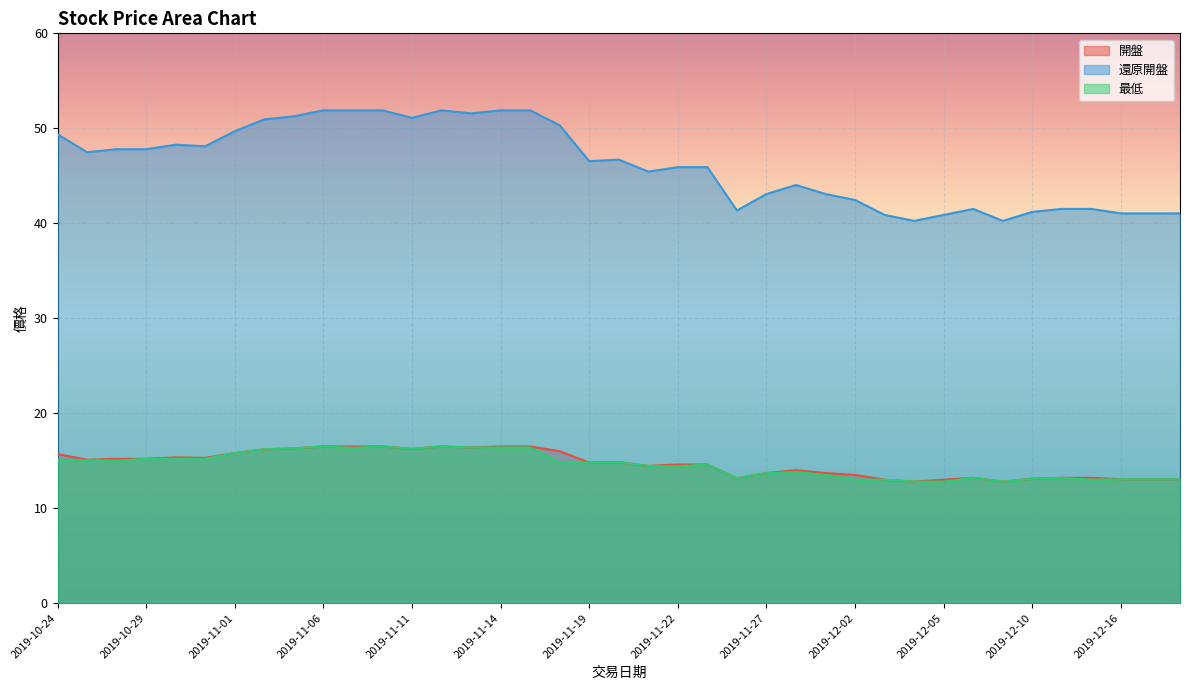

What is the greatest value displayed?

51.9